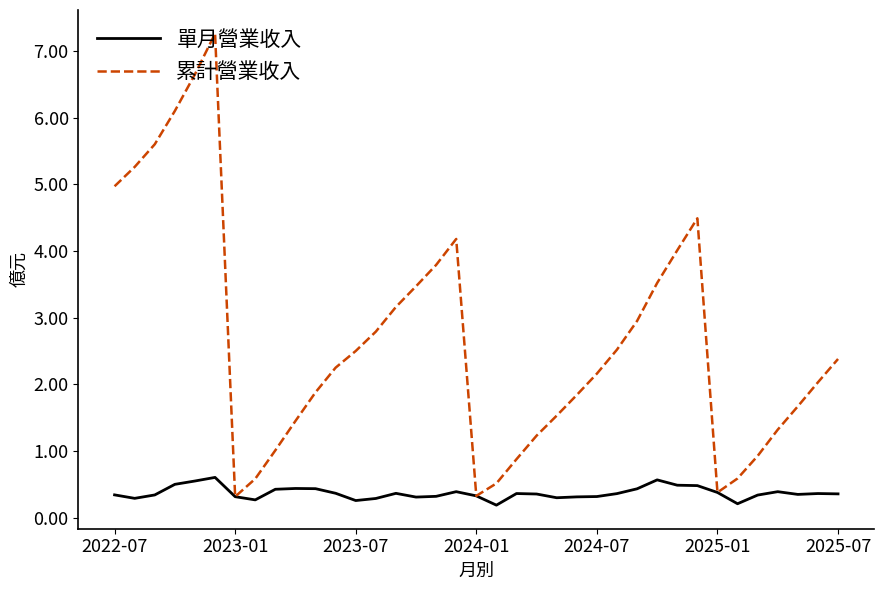

List the series in order of their peak value, lowest first.

單月營業收入, 累計營業收入